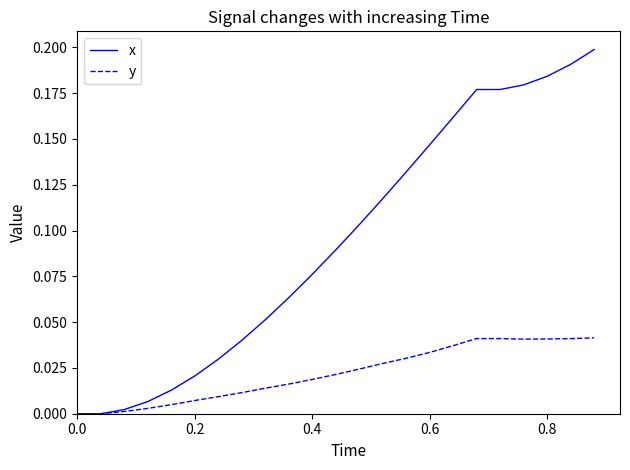

Which series has the widest spread of values?

x